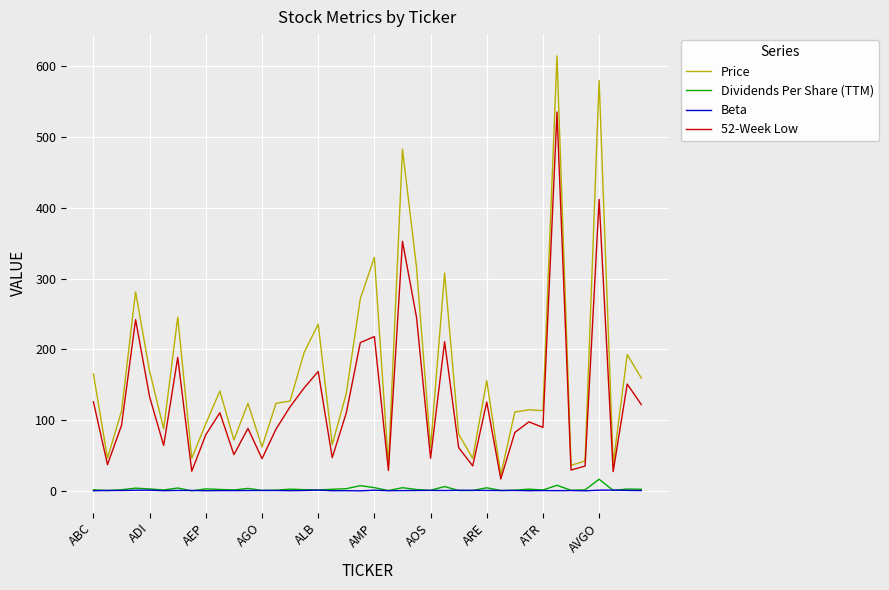

Which series has the largest total across all categories?

Price